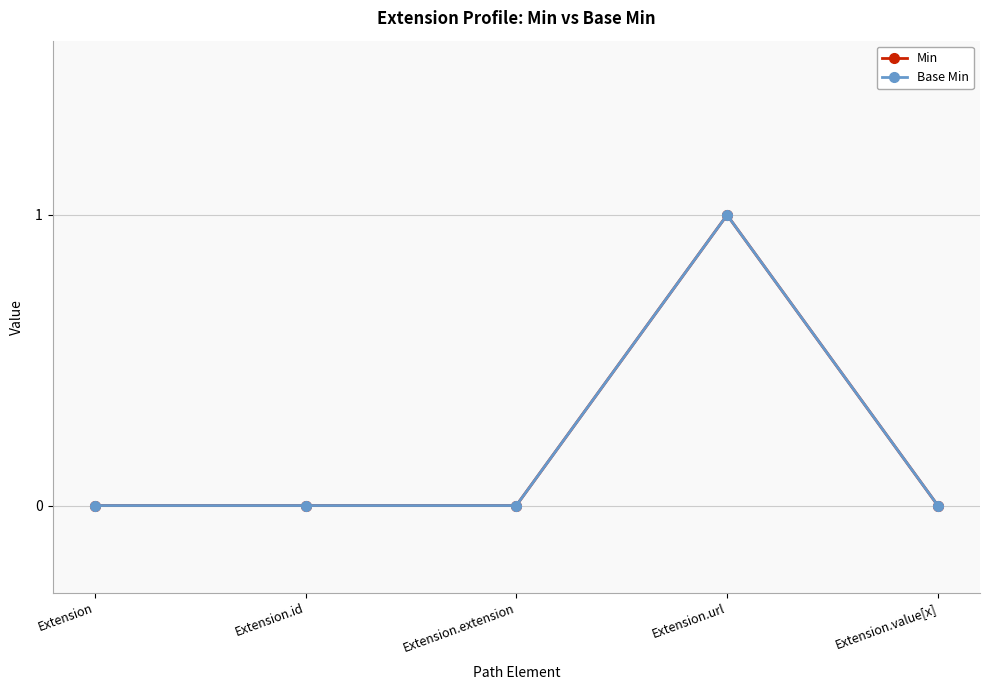

What is the value of the Base Min point at the 4th from the left?

1